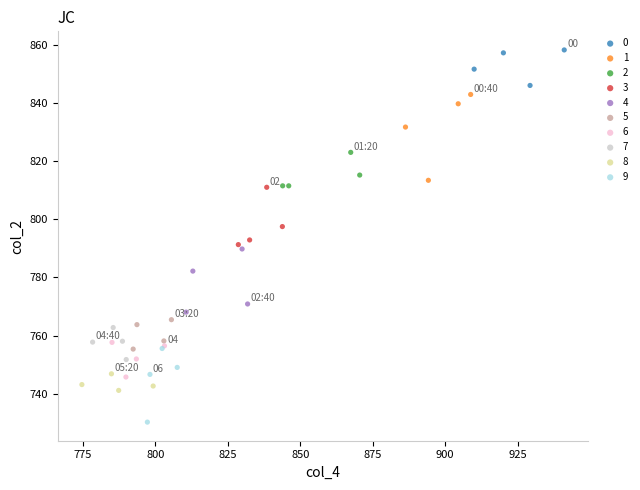

What are all the series names shown in the legend?

0, 1, 2, 3, 4, 5, 6, 7, 8, 9